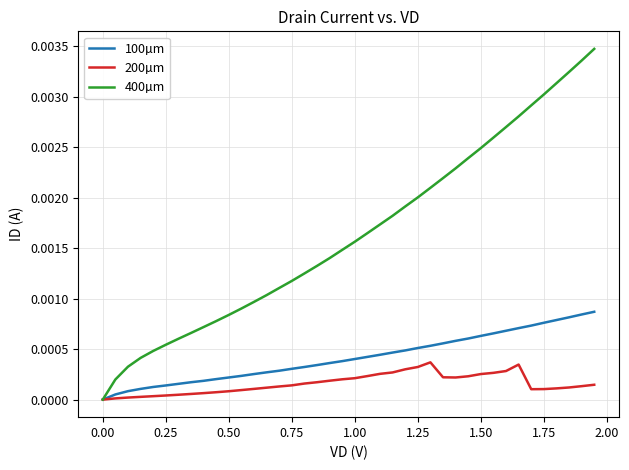

Which series has the widest spread of values?

400µm